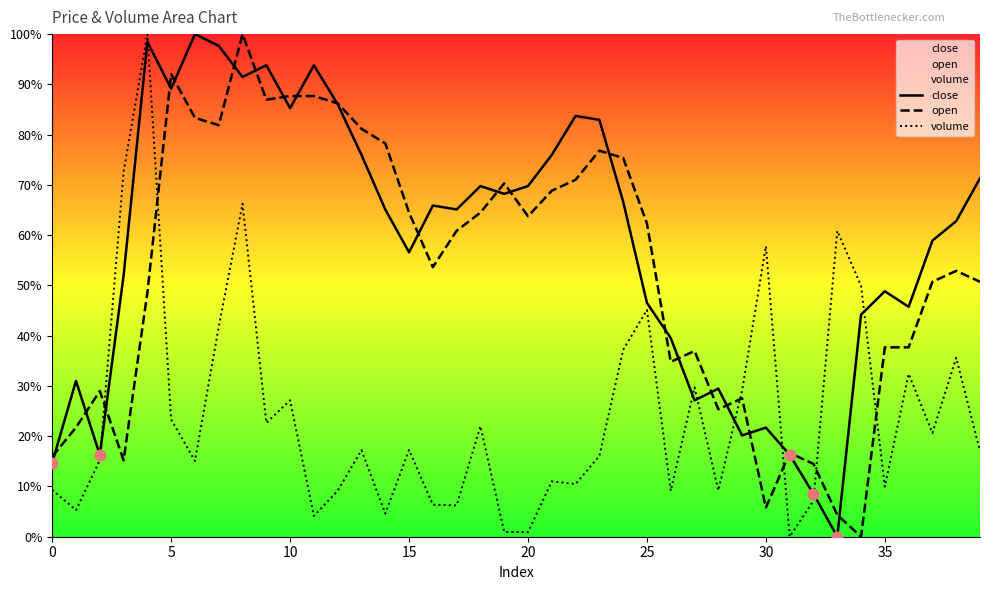

Which series has the largest total across all categories?

close